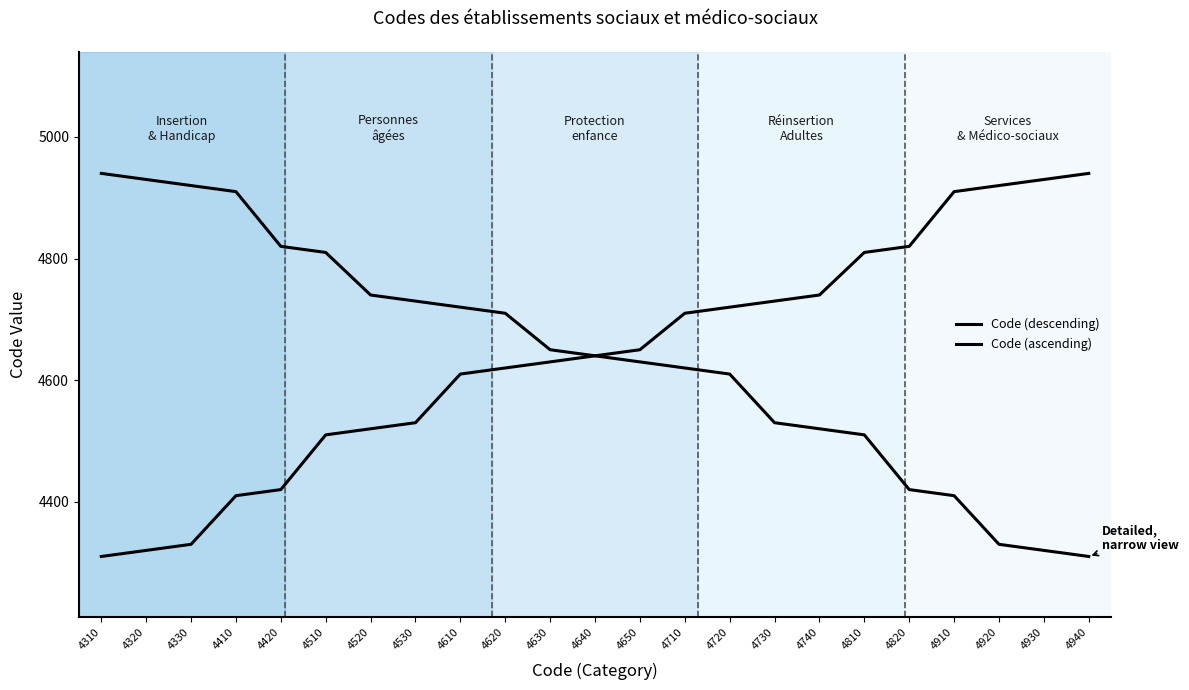

Is it true that Code (ascending) equals 4820 at 4820?

True